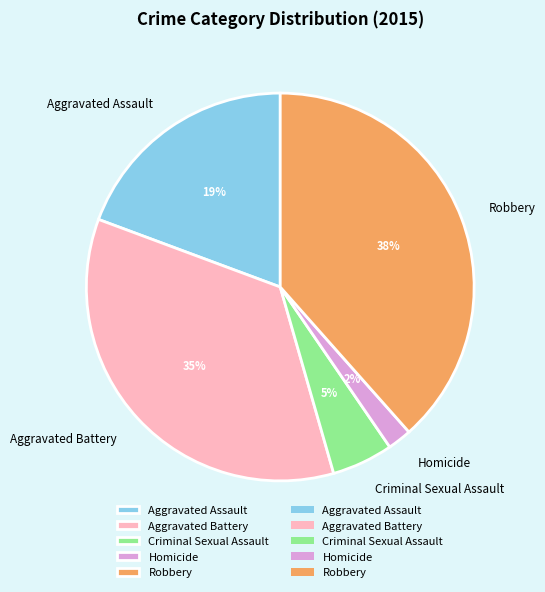

Is it true that Aggravated Battery is 35% of the pie?

True